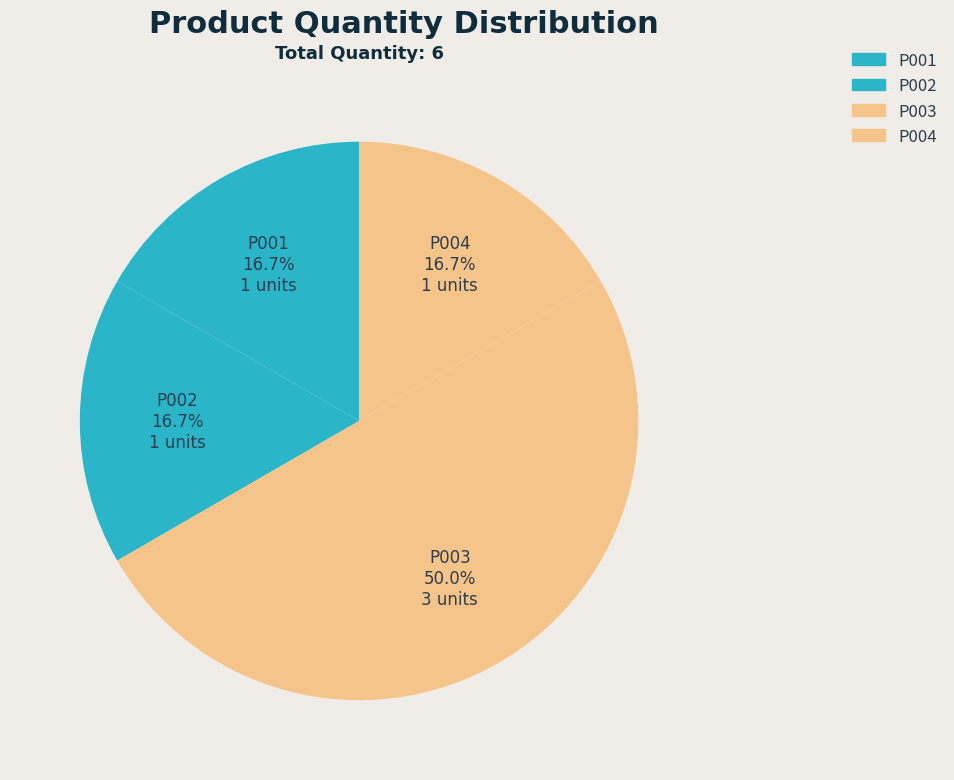

To the nearest percent, what portion does P004 represent?

17%